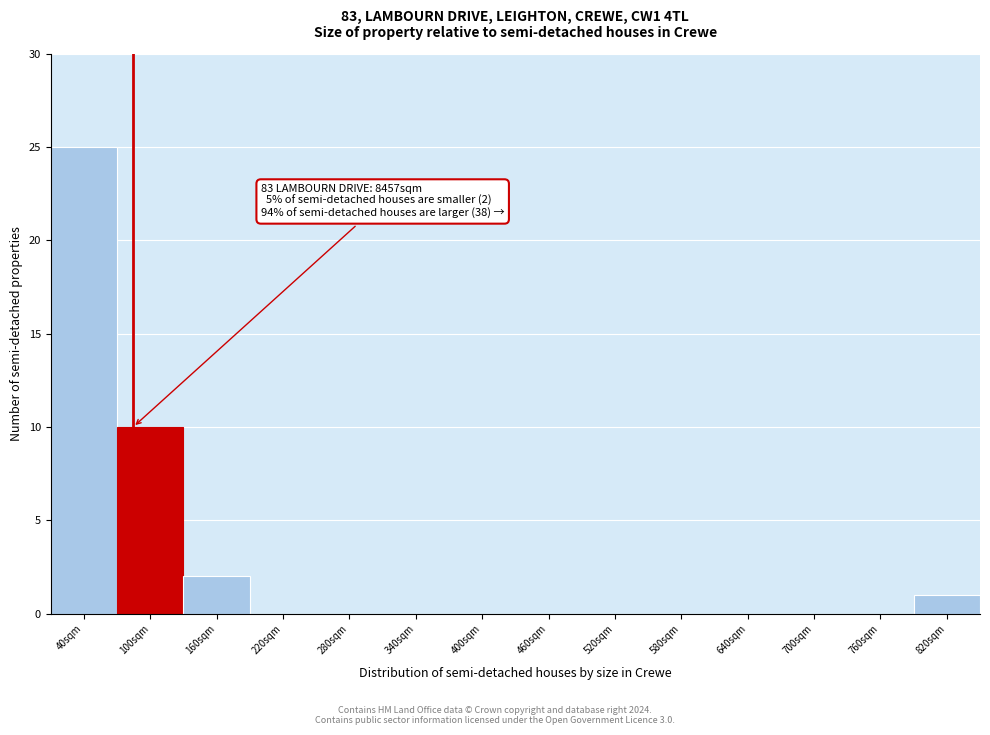

Reading left to right, what are all the values shown in this chart?

40sqm=25	100sqm=10	160sqm=2	220sqm=0	280sqm=0	340sqm=0	400sqm=0	460sqm=0	520sqm=0	580sqm=0	640sqm=0	700sqm=0	760sqm=0	820sqm=1